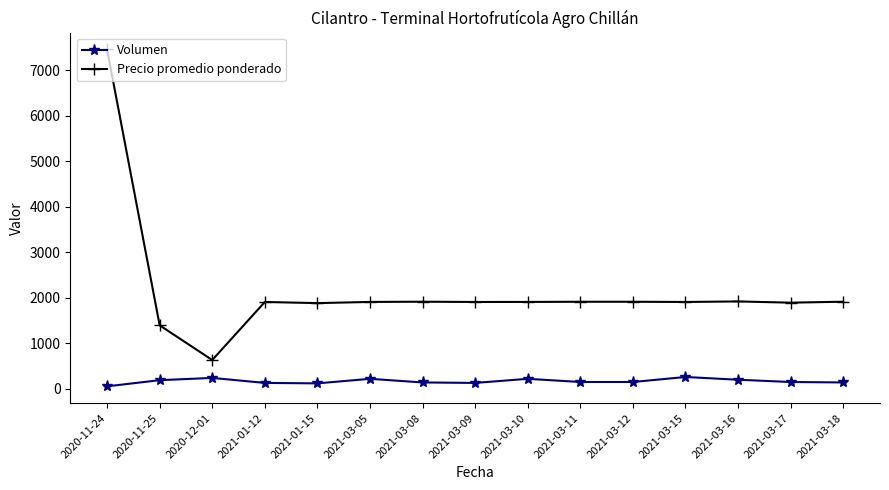

At which label does Precio promedio ponderado first exceed 1909?

2020-11-24